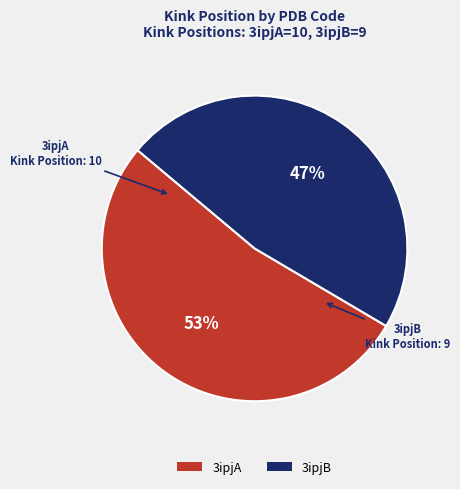

To the nearest percent, what portion does 3ipjB represent?

47%